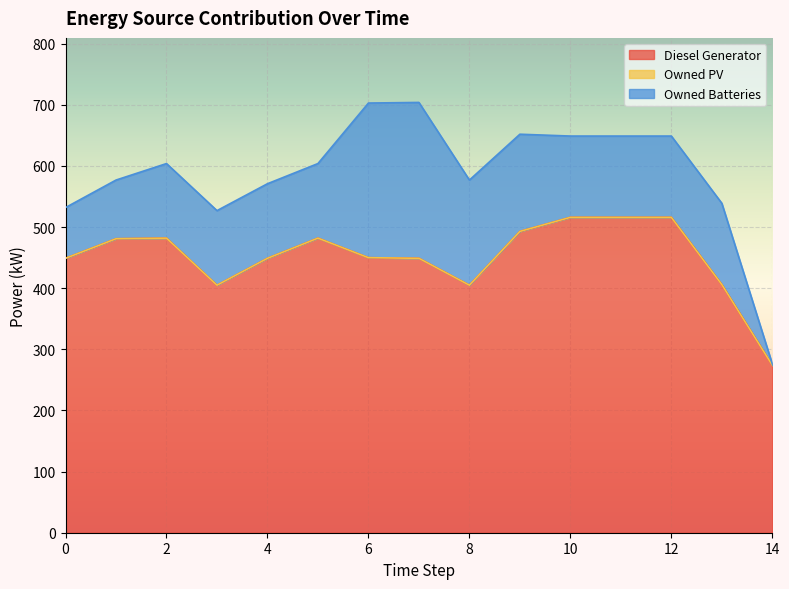

Does the chart display data point markers on the line(s)?

No